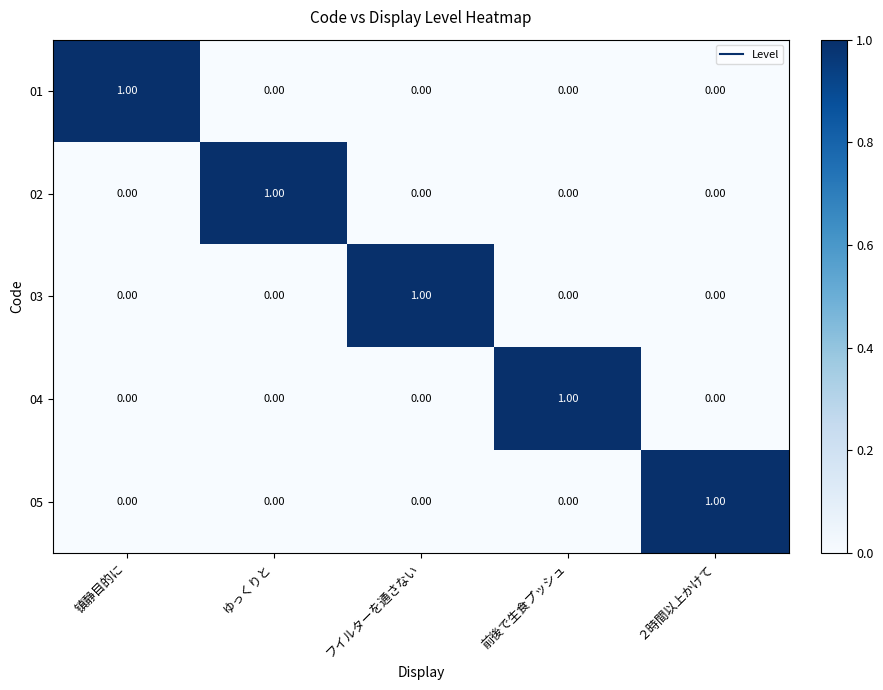

What is the total value across all series at 镇静目的に?

1